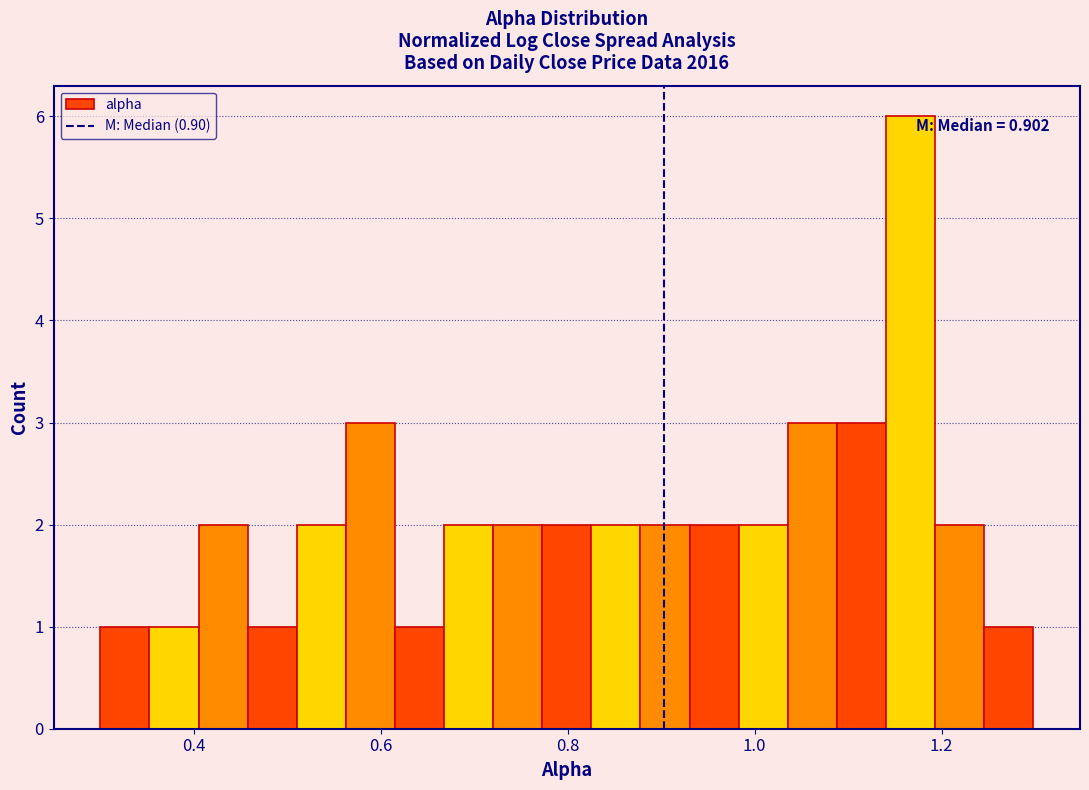

Around what value on the x-axis is the tallest bar? Give the approximate position of its centre, as read against the axis.

1.16